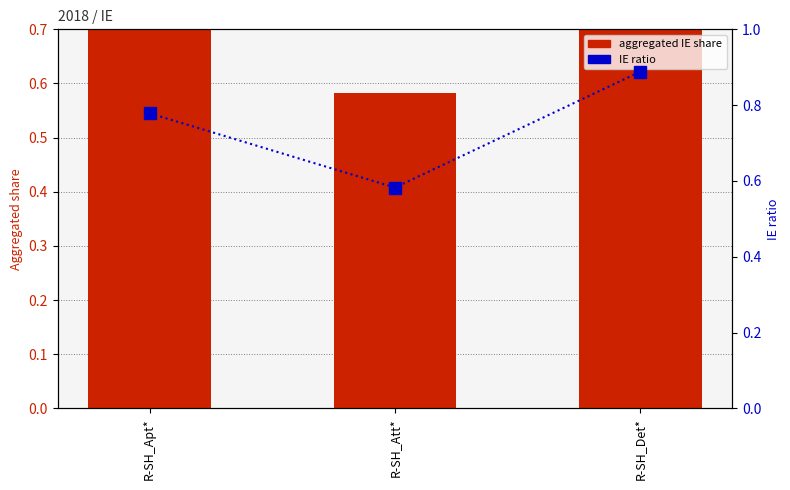

At which label does aggregated IE share reach its peak?

R-SH_Det*